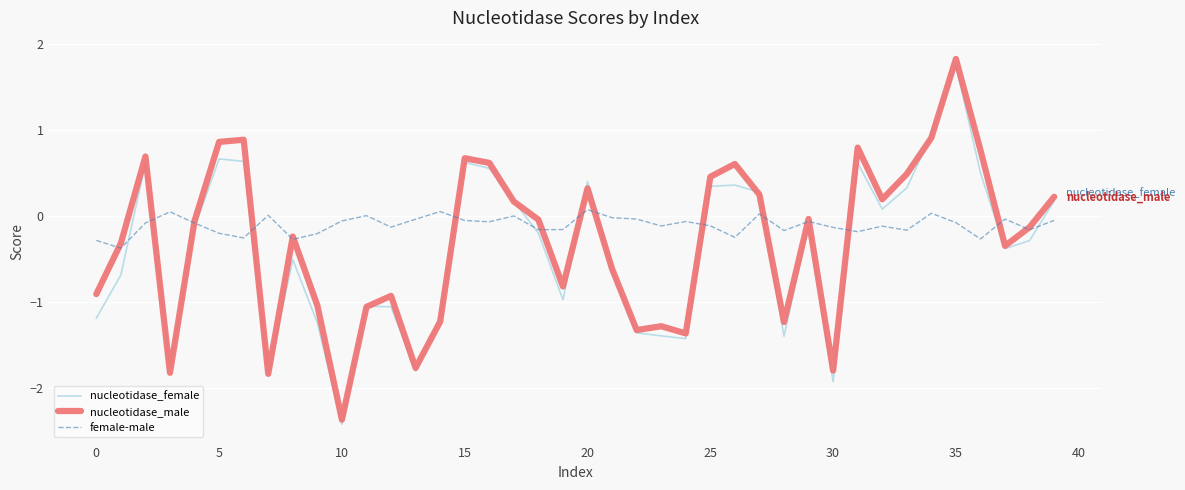

Which series has the widest spread of values?

nucleotidase_male